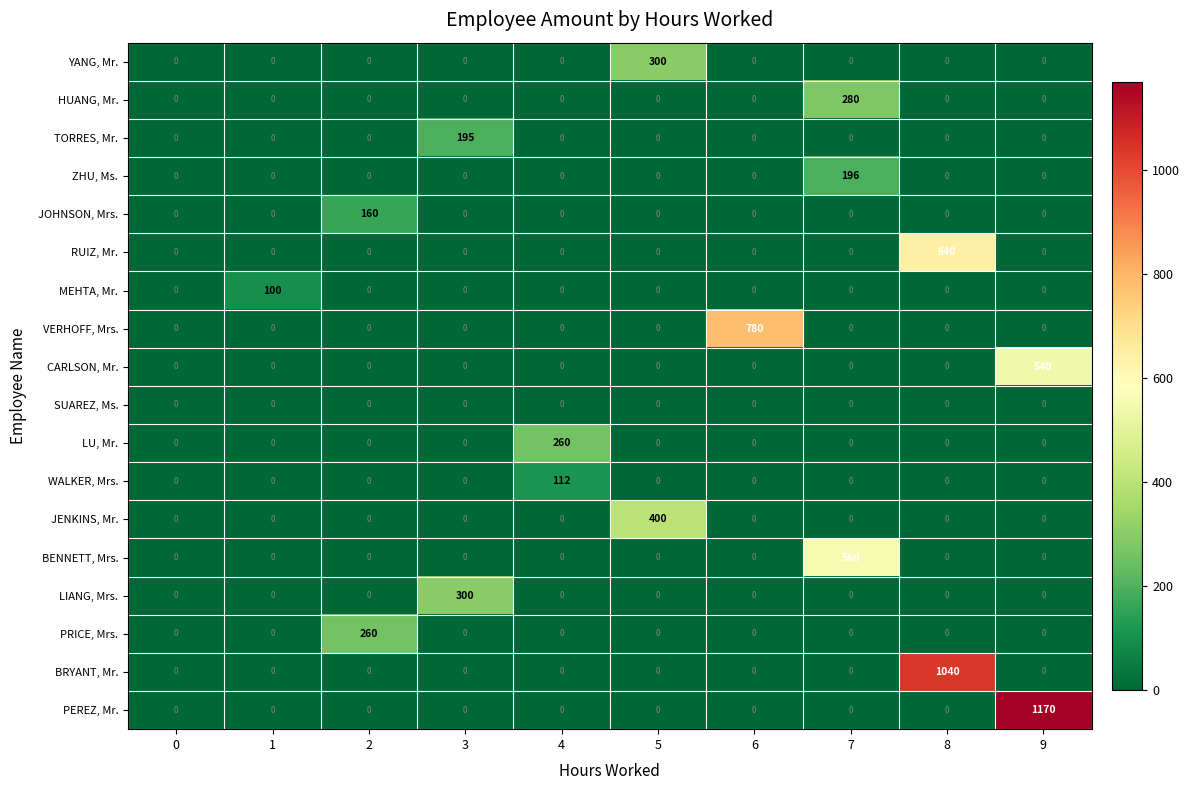

Which series has the largest total across all categories?

PEREZ, Mr.